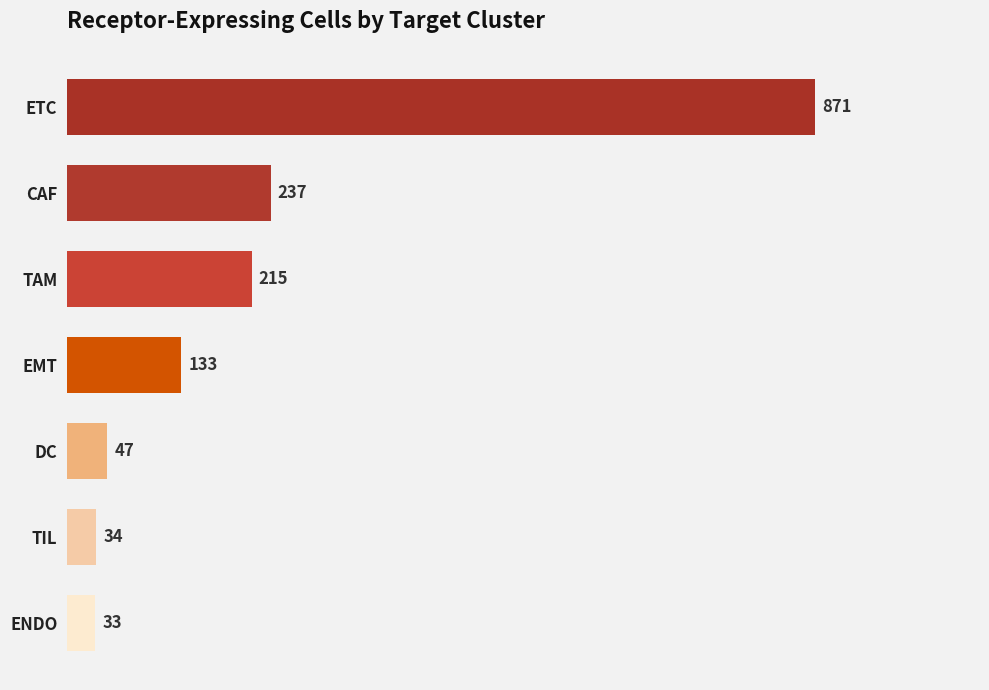

What position from the top is DC?

5